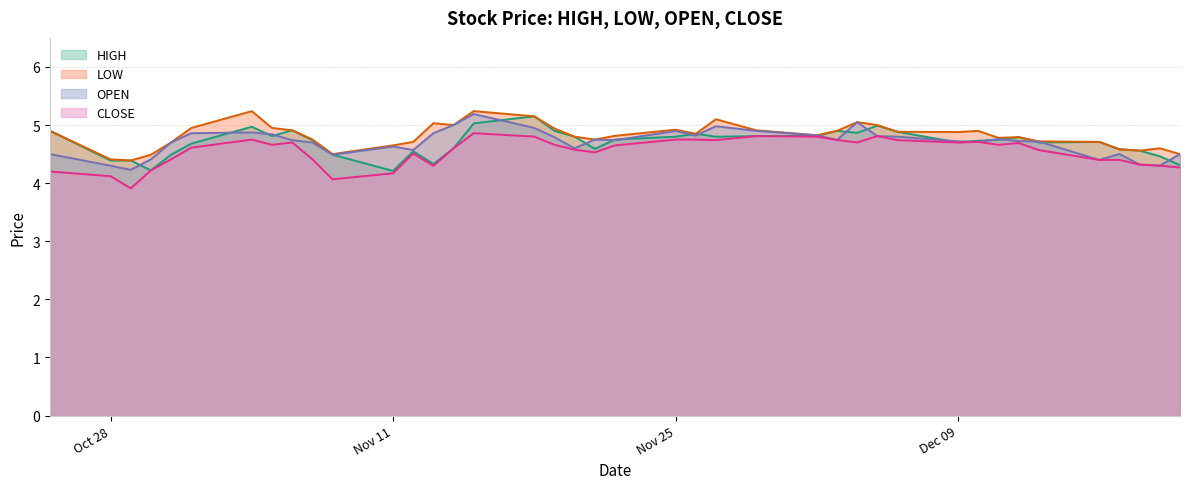

The value of HIGH at 2019-12-03 is 4.9. True or false?

True